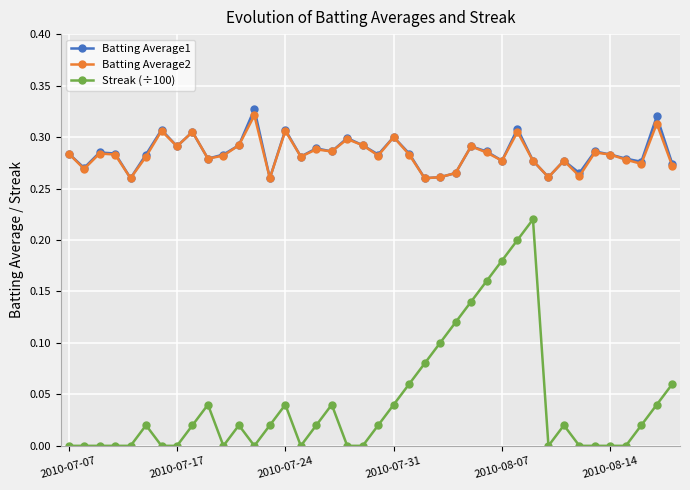

True or false: Streak (÷100) has more than 2 interior local peaks.

True